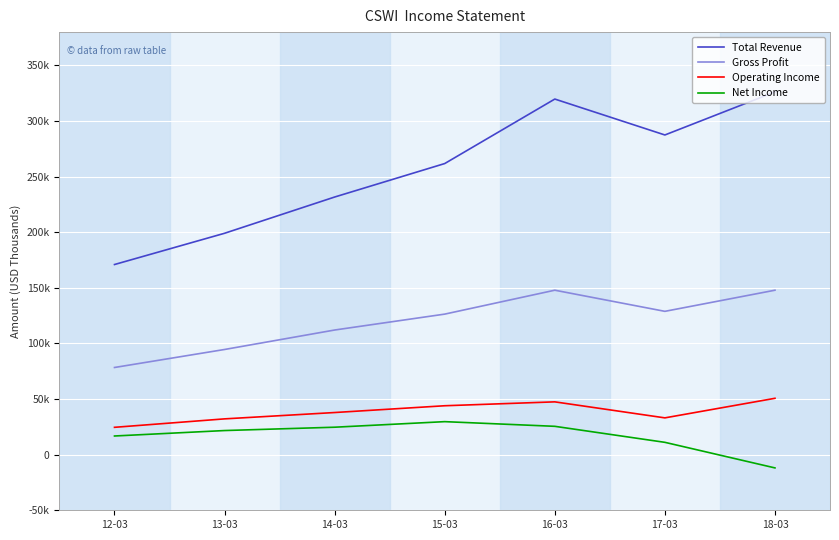

True or false: Total Revenue and Net Income intersect in this chart.

False